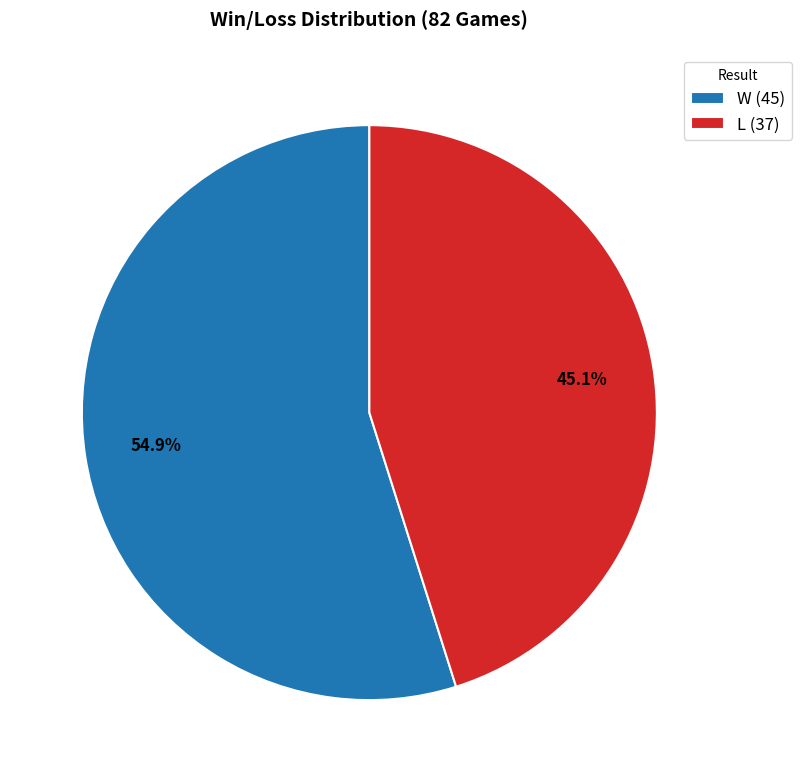

To the nearest percent, what is the combined percentage of L and W?

100%